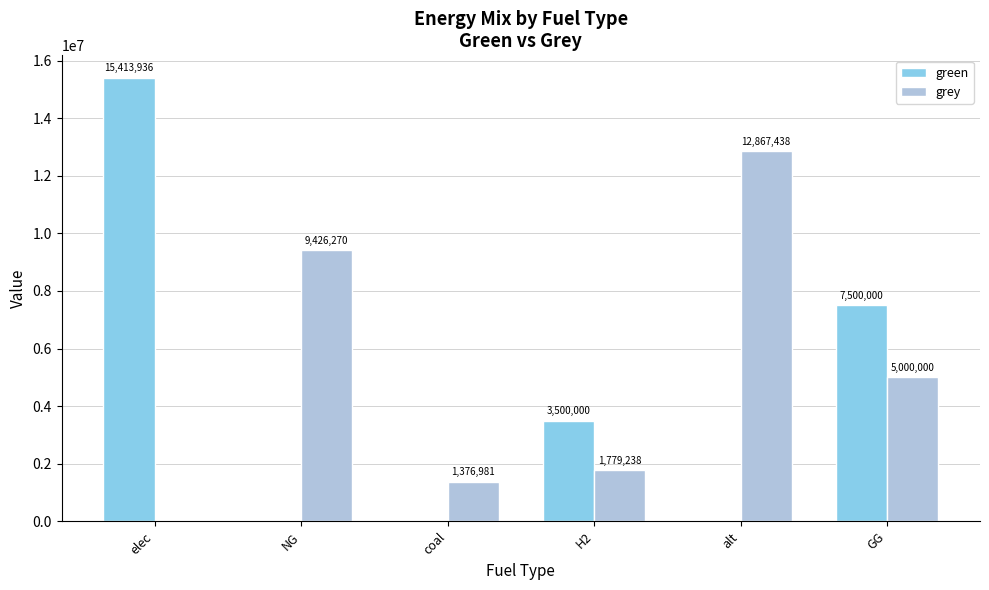

How many distinct data groups are displayed?

2